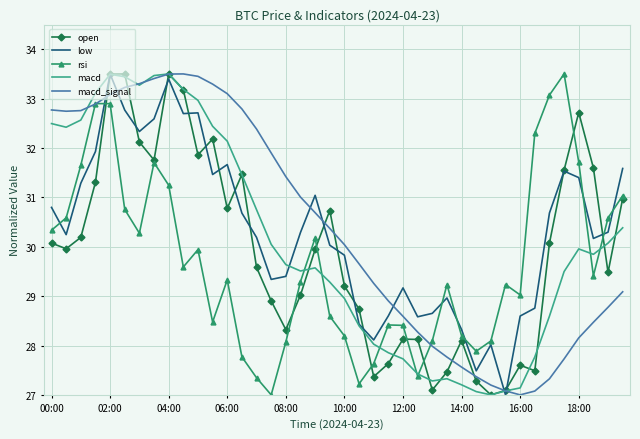

What is the maximum value shown in the chart?

33.5